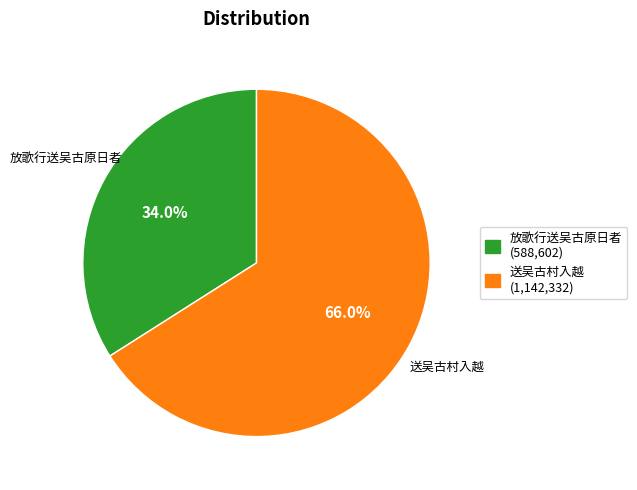

How many slices are in this pie chart?

2